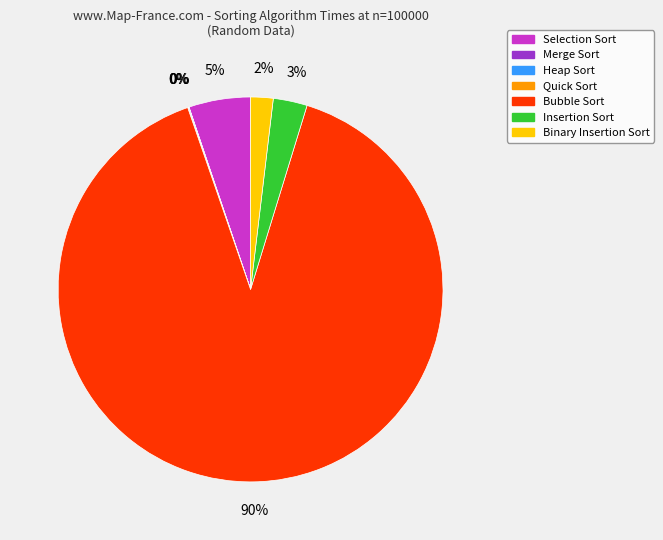

Which category has the biggest portion of the pie?

Bubble Sort